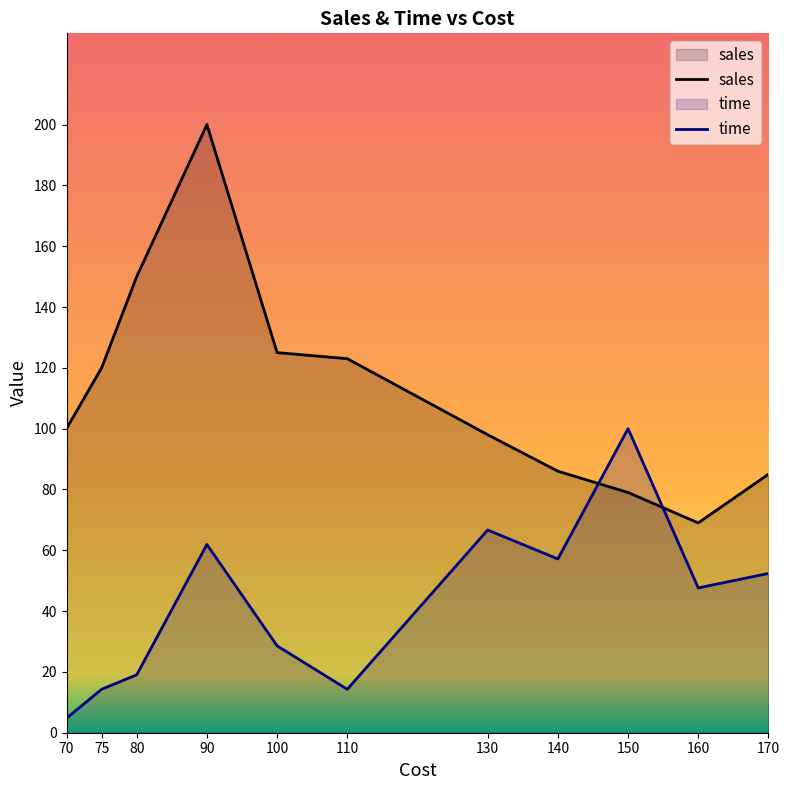

What is the approximate value of sales at 170?

85.0